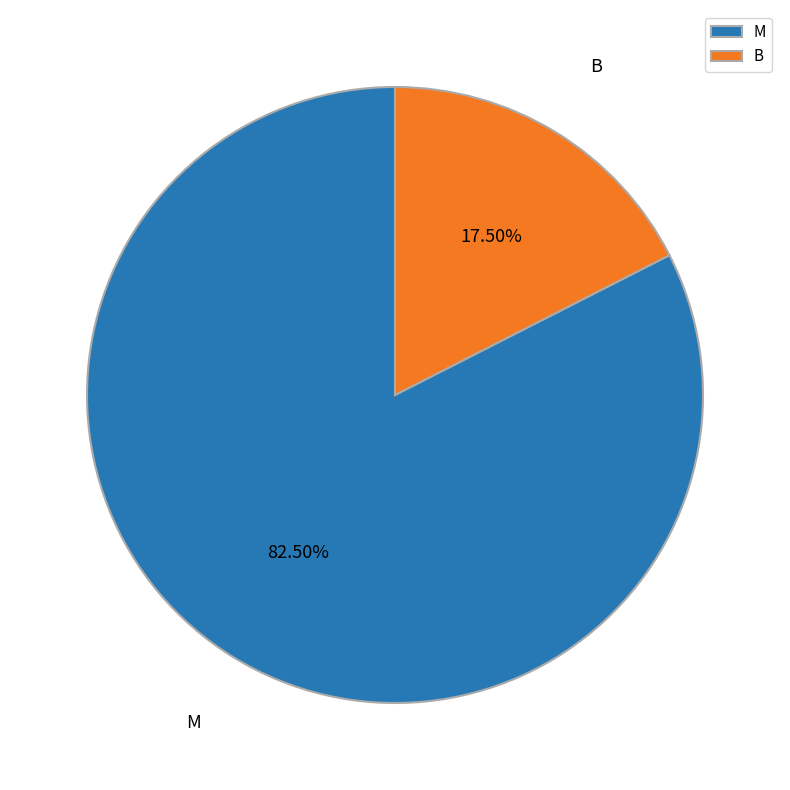

Approximately how many times larger is the value at M compared to B?

4.7